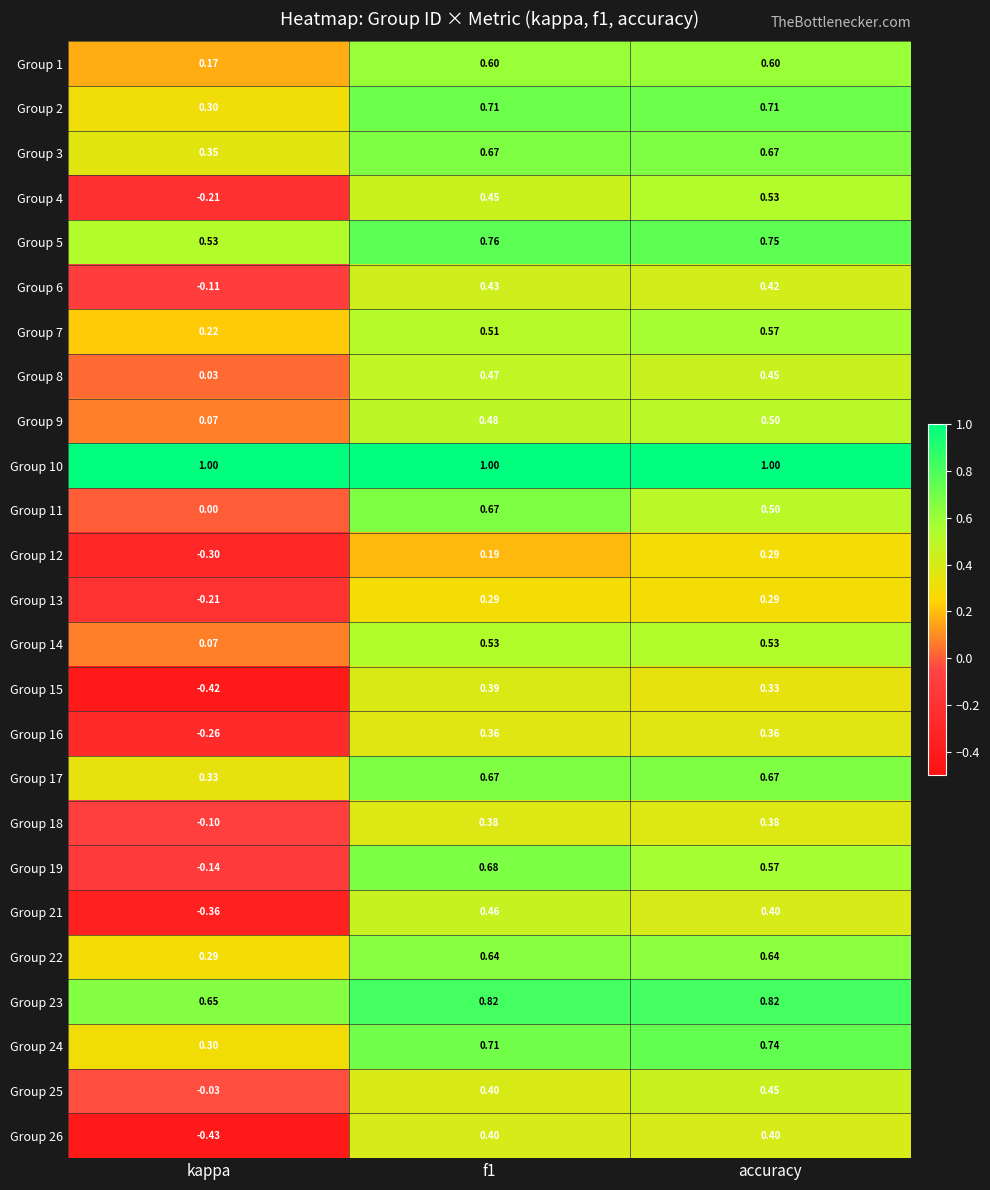

Which series has the largest range (max minus min)?

Group 26